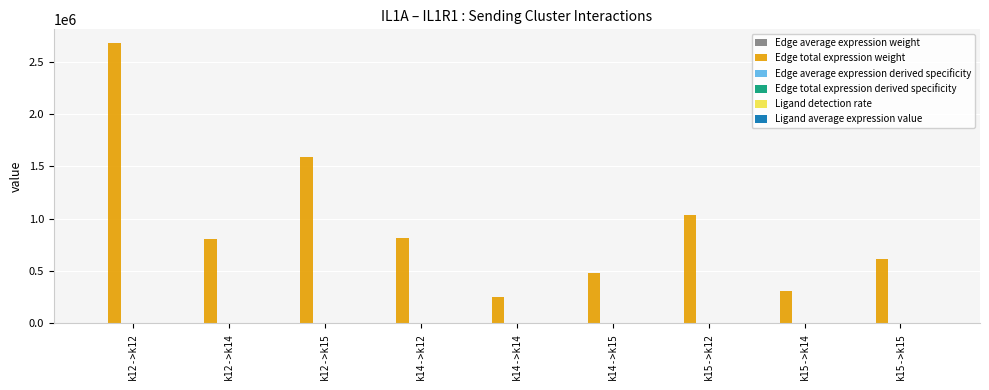

Which category has the highest value across all series?

k12->k12